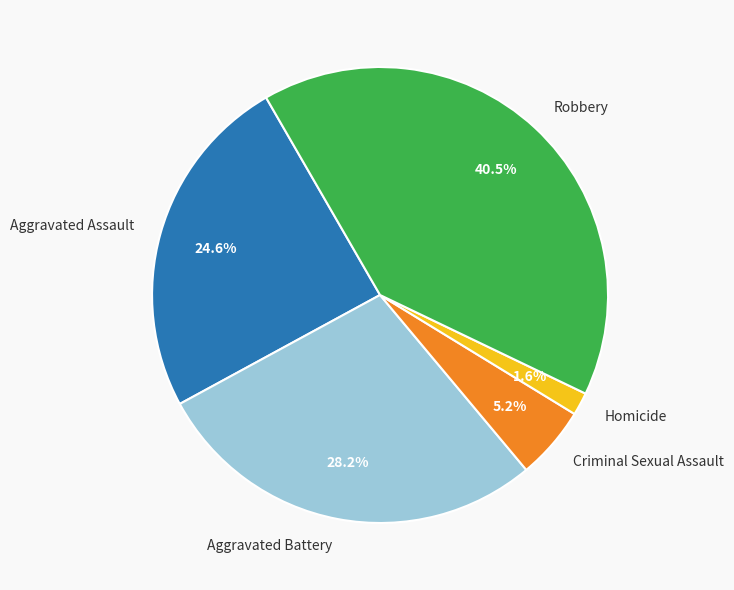

To the nearest percent, what is the difference between the largest and smallest slice percentages?

39%